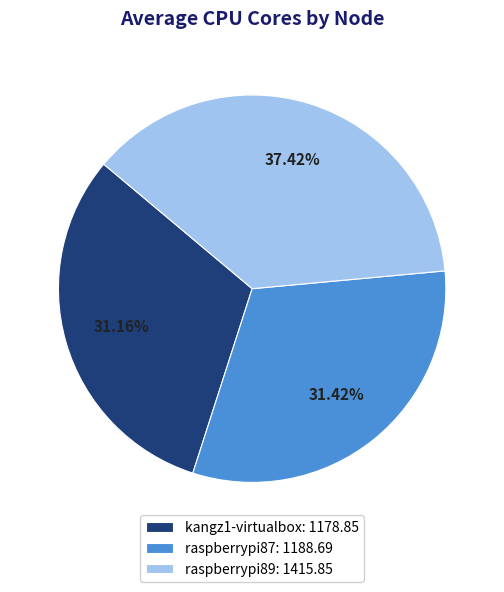

Combined, do raspberrypi89 and kangz1-virtualbox account for over 50%?

Yes